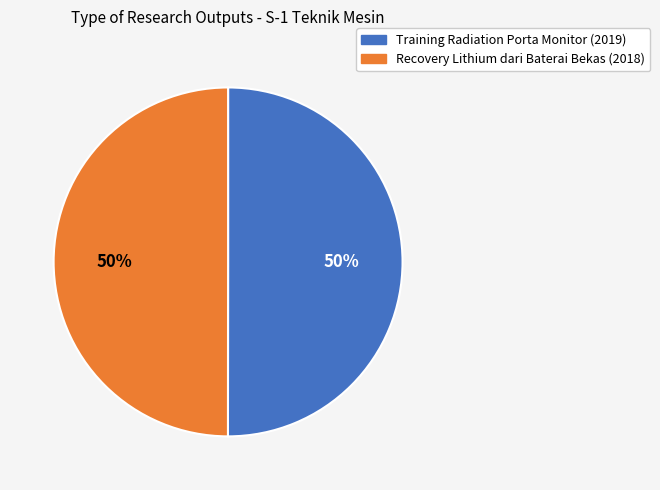

What percentage is the Training Radiation Porta Monitor (2019) slice, to the nearest percent?

50%